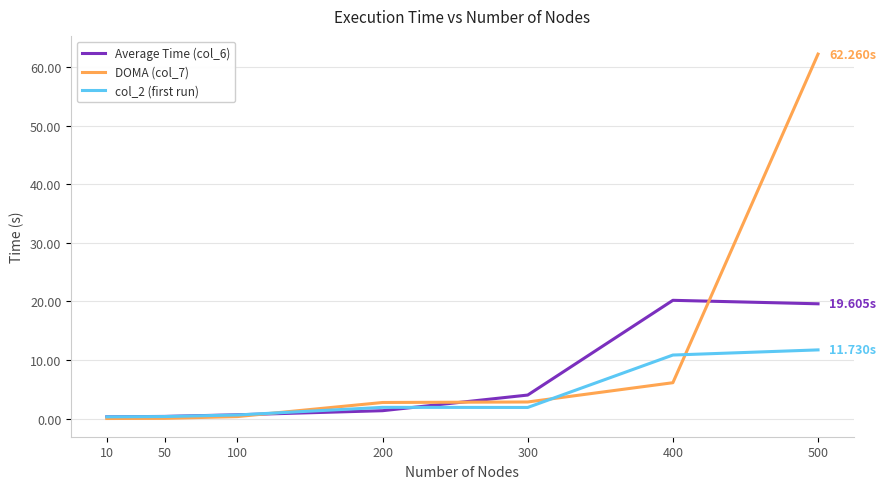

List the series in order of their overall mean, highest first.

DOMA (col_7), Average Time (col_6), col_2 (first run)